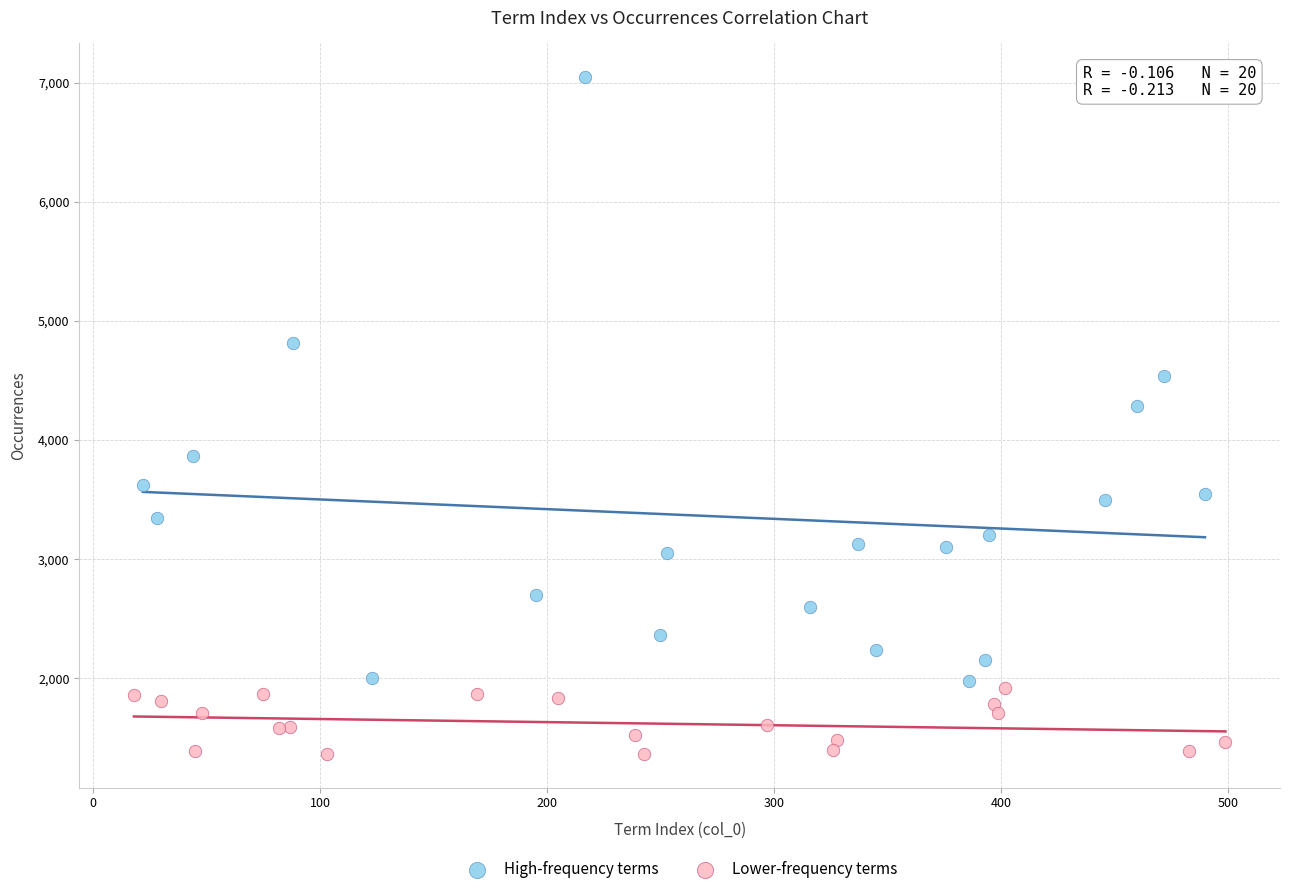

Which series contains the lowest Y value?

Lower-frequency terms